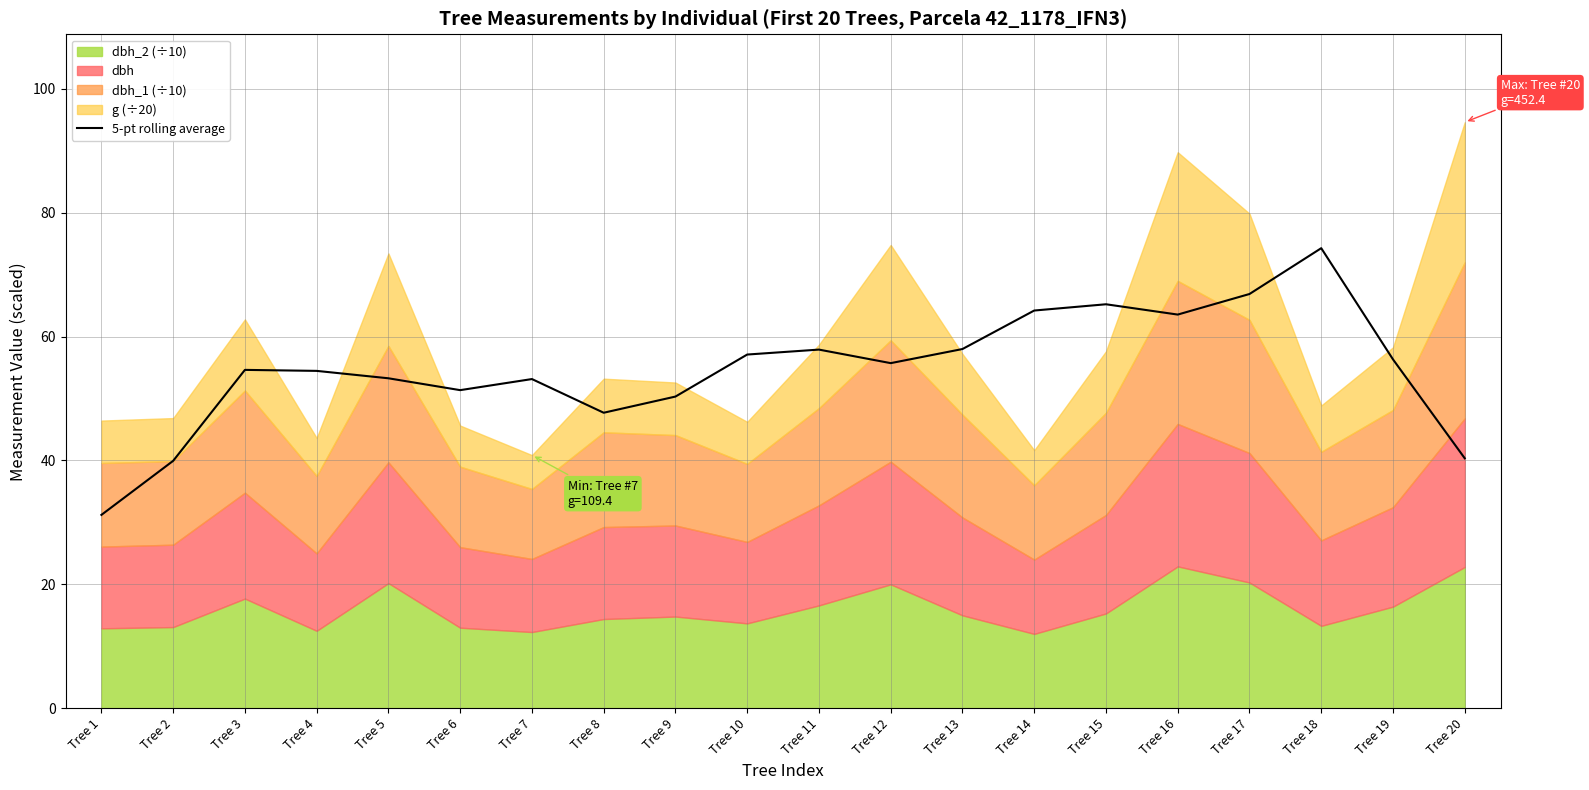

True or false: the data shows 69.4 at Tree 9.

False